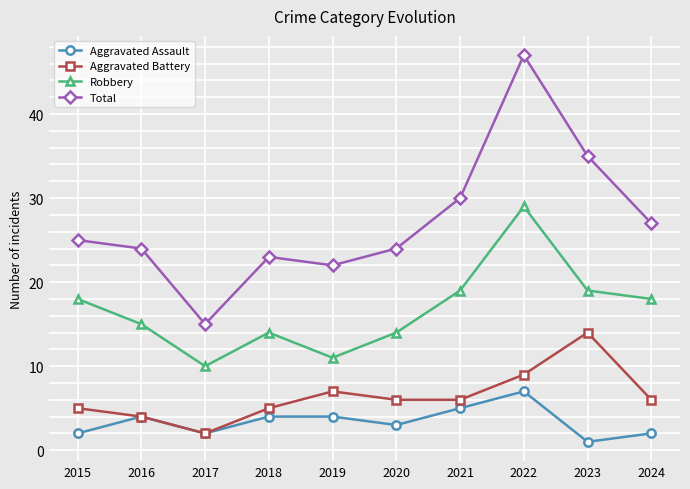

In Aggravated Assault, how many points are lower than both neighbors (excluding endpoints)?

3